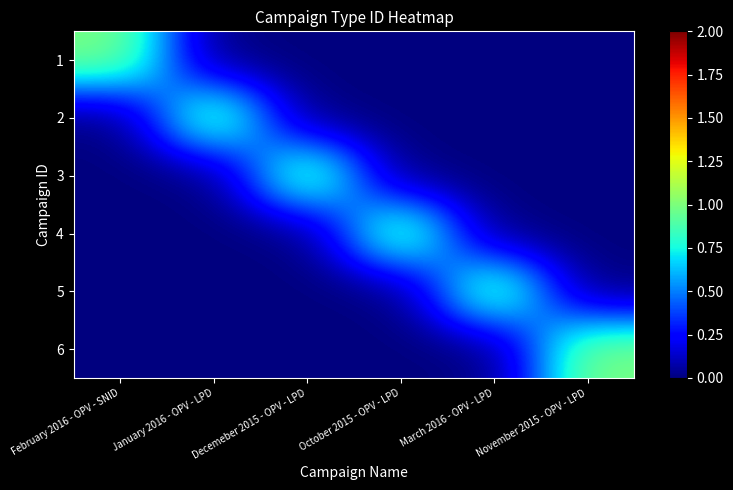

Reading left to right, what are all the values shown in this chart?

1: February 2016 - OPV - SNID=1	January 2016 - OPV - LPD=0	Decemeber 2015 - OPV - LPD=0	October 2015 - OPV - LPD=0	March 2016 - OPV - LPD=0	November 2015 - OPV - LPD=0
2: February 2016 - OPV - SNID=0	January 2016 - OPV - LPD=1	Decemeber 2015 - OPV - LPD=0	October 2015 - OPV - LPD=0	March 2016 - OPV - LPD=0	November 2015 - OPV - LPD=0
3: February 2016 - OPV - SNID=0	January 2016 - OPV - LPD=0	Decemeber 2015 - OPV - LPD=1	October 2015 - OPV - LPD=0	March 2016 - OPV - LPD=0	November 2015 - OPV - LPD=0
4: February 2016 - OPV - SNID=0	January 2016 - OPV - LPD=0	Decemeber 2015 - OPV - LPD=0	October 2015 - OPV - LPD=1	March 2016 - OPV - LPD=0	November 2015 - OPV - LPD=0
5: February 2016 - OPV - SNID=0	January 2016 - OPV - LPD=0	Decemeber 2015 - OPV - LPD=0	October 2015 - OPV - LPD=0	March 2016 - OPV - LPD=1	November 2015 - OPV - LPD=0
6: February 2016 - OPV - SNID=0	January 2016 - OPV - LPD=0	Decemeber 2015 - OPV - LPD=0	October 2015 - OPV - LPD=0	March 2016 - OPV - LPD=0	November 2015 - OPV - LPD=1